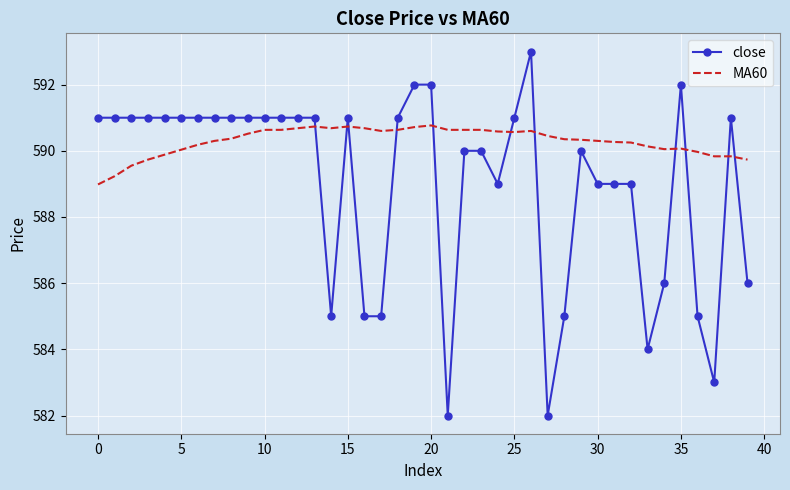

What is the sum of all close values?

23561.0